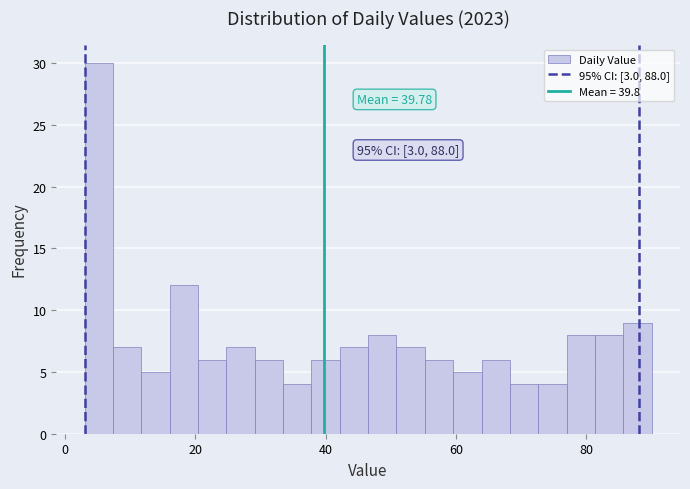

Read against the x-axis, roughly where is the centre of the tallest bar?

6